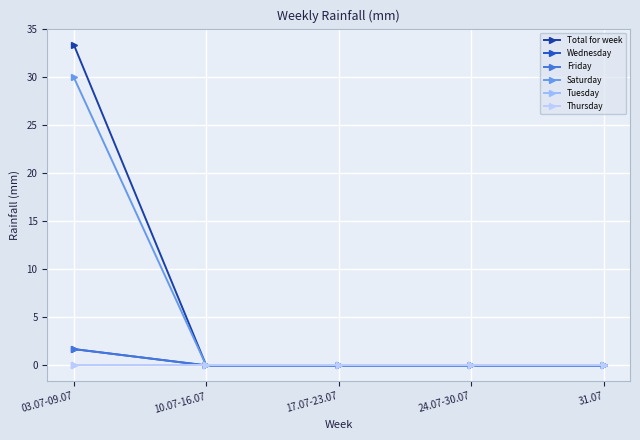

Reading left to right, extract all data points from this chart.

Total for week: 33.4	0.0	0.0	0.0	0.0
Wednesday: 1.7	0.0	0.0	0.0	0.0
Friday: 1.7	0.0	0.0	0.0	0.0
Saturday: 30.0	0.0	0.0	0.0	0.0
Tuesday: 0.0	0.0	0.0	0.0	0.0
Thursday: 0.0	0.0	0.0	0.0	0.0